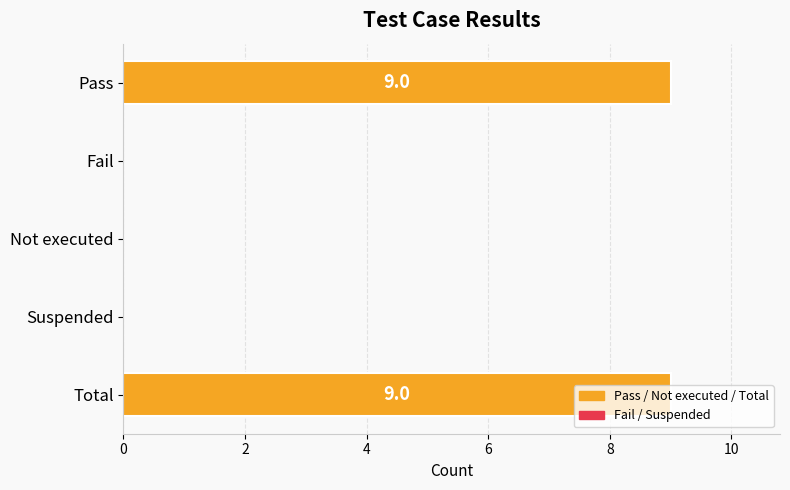

How many series are shown in this chart?

1